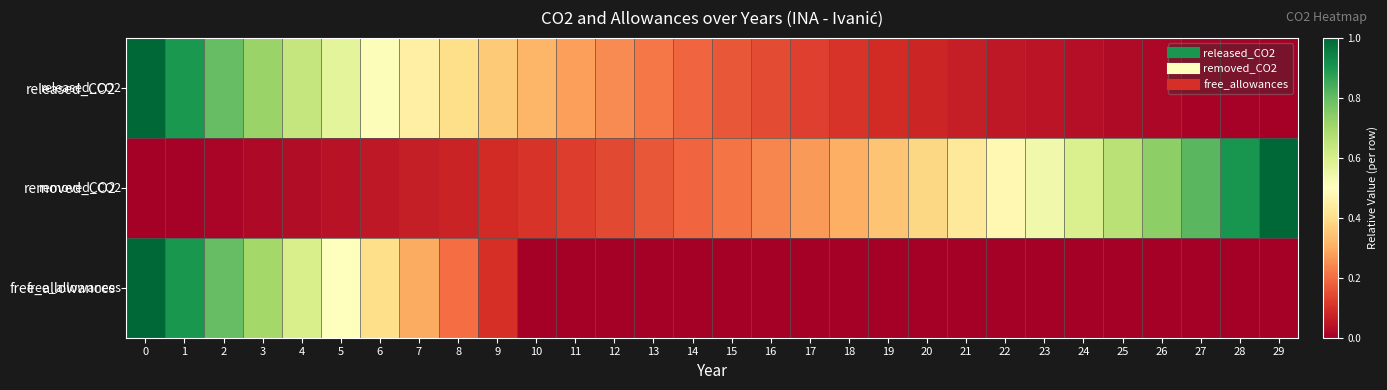

Reading left to right, list all the values displayed in this chart.

released_CO2: 0=1.0	1=0.9	2=0.8	3=0.7	4=0.6	5=0.6	6=0.5	7=0.5	8=0.4	9=0.4	10=0.3	11=0.3	12=0.2	13=0.2	14=0.2	15=0.2	16=0.1	17=0.1	18=0.1	19=0.1	20=0.1	21=0.1	22=0.1	23=0.0	24=0.0	25=0.0	26=0.0	27=0.0	28=0.0	29=0.0
removed_CO2: 0=0.0	1=0.0	2=0.0	3=0.0	4=0.0	5=0.0	6=0.1	7=0.1	8=0.1	9=0.1	10=0.1	11=0.1	12=0.1	13=0.2	14=0.2	15=0.2	16=0.2	17=0.3	18=0.3	19=0.3	20=0.4	21=0.4	22=0.5	23=0.5	24=0.6	25=0.7	26=0.7	27=0.8	28=0.9	29=1.0
free_allowances: 0=1.0	1=0.9	2=0.8	3=0.7	4=0.6	5=0.5	6=0.4	7=0.3	8=0.2	9=0.1	10=0.0	11=0.0	12=0.0	13=0.0	14=0.0	15=0.0	16=0.0	17=0.0	18=0.0	19=0.0	20=0.0	21=0.0	22=0.0	23=0.0	24=0.0	25=0.0	26=0.0	27=0.0	28=0.0	29=0.0